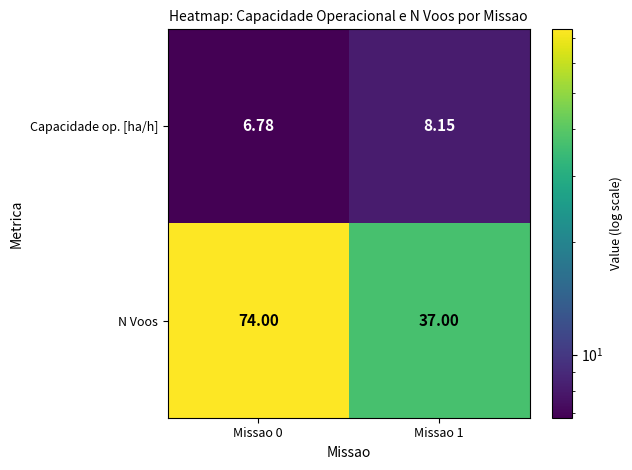

Rank the series at Missao 1 from highest to lowest value.

N Voos, Capacidade op. [ha/h]